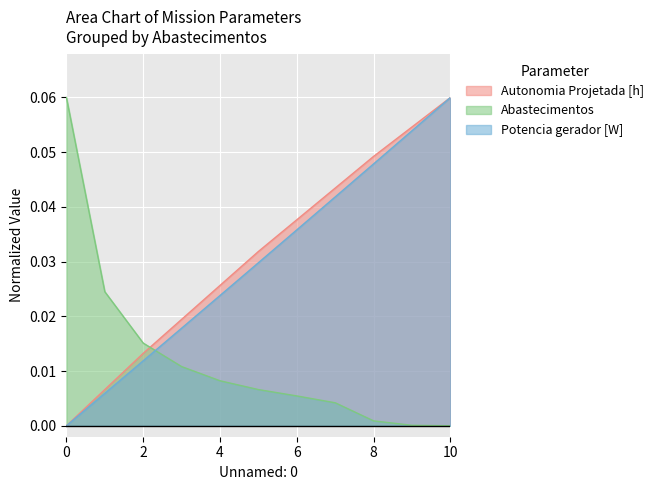

At which category is the sum across all series the highest?

10